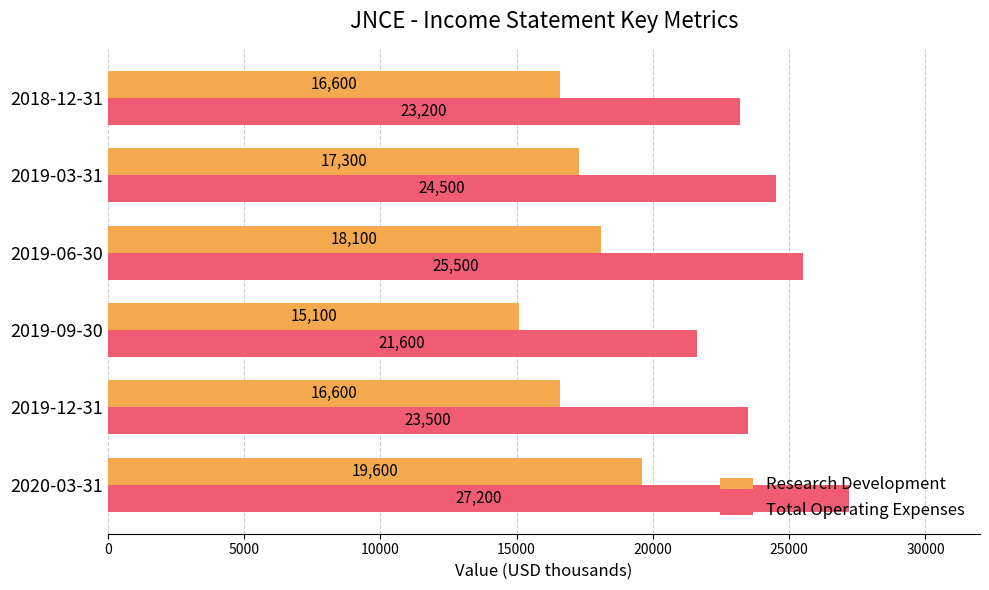

Which series has the largest range (max minus min)?

Total Operating Expenses